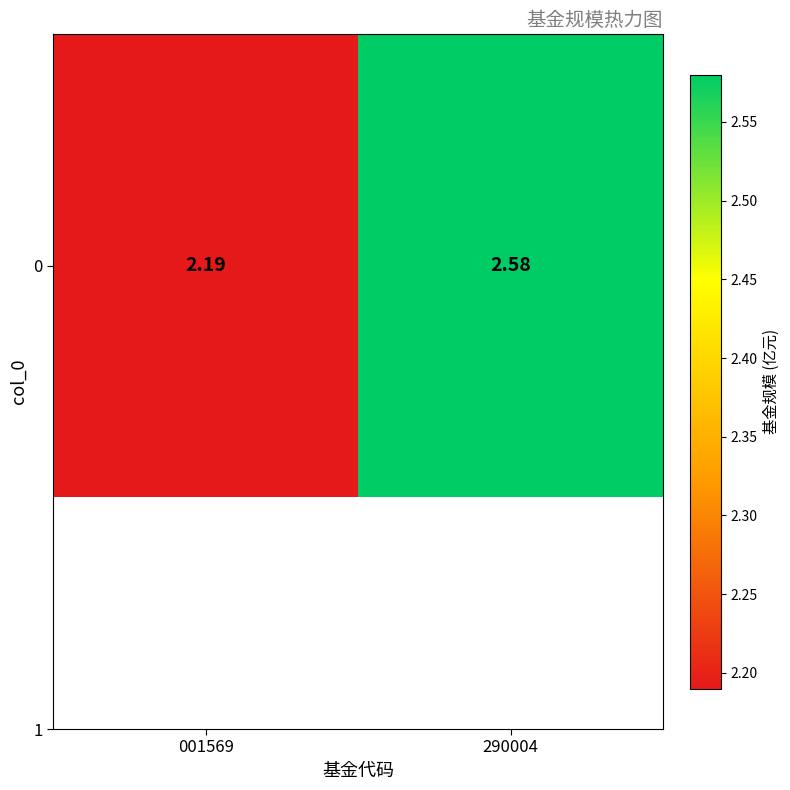

What is the average value?

2.4